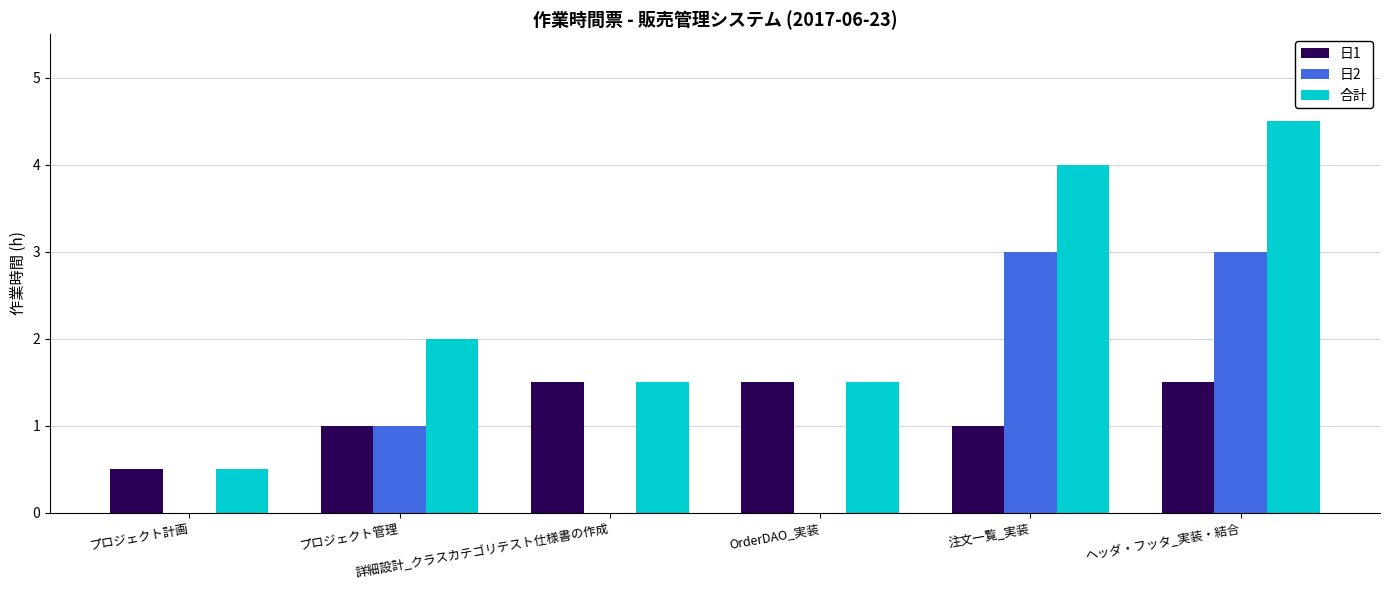

What is the maximum value shown in the chart?

4.5